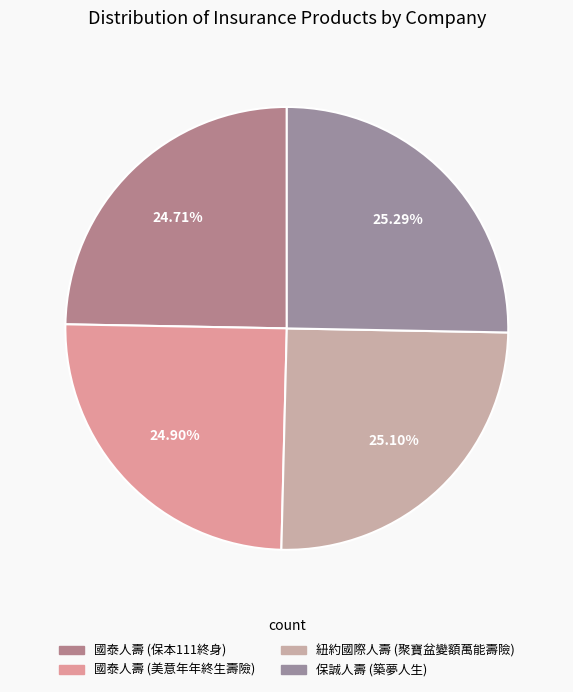

Count the number of slices in the pie.

4